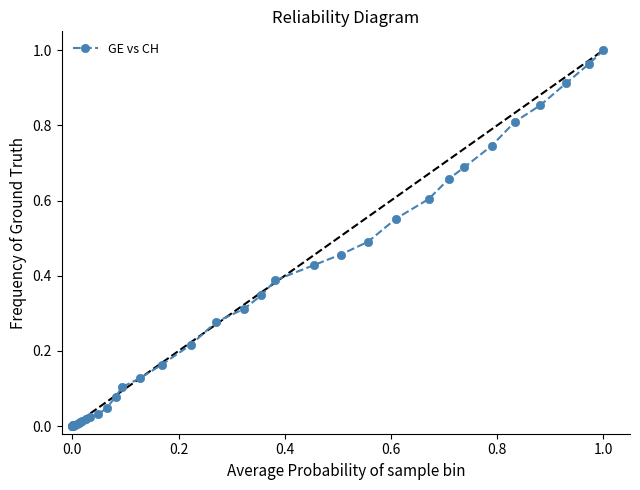

How many series are shown in this chart?

1